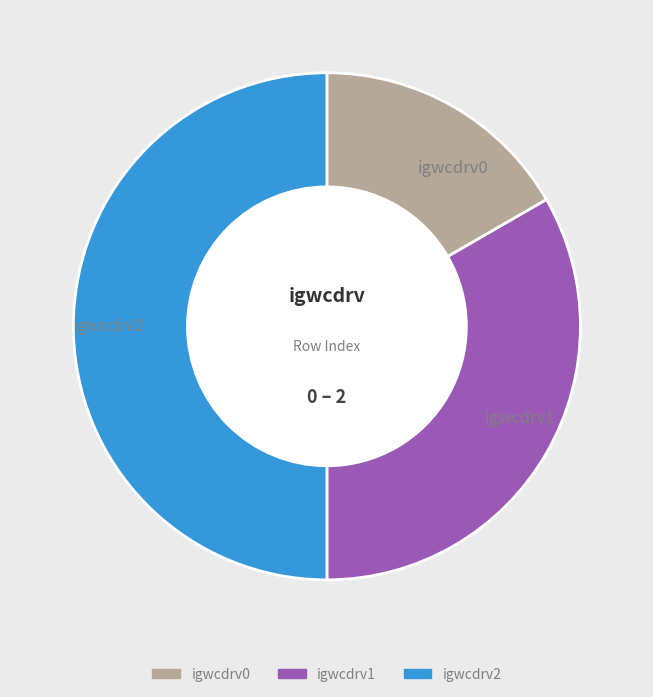

Rank the categories by value from highest to lowest.

igwcdrv2, igwcdrv1, igwcdrv0